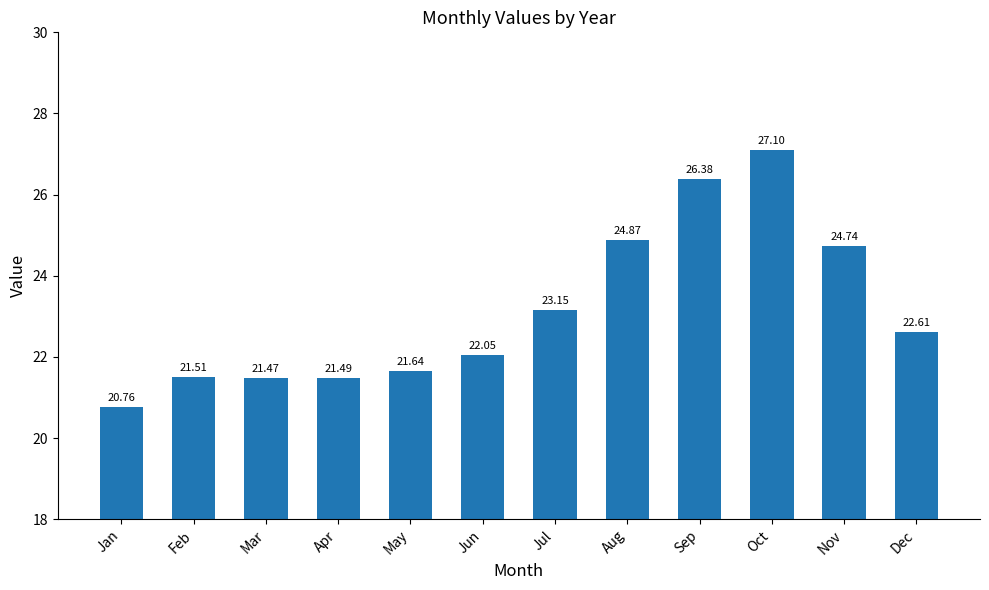

What is the greatest value displayed?

27.1